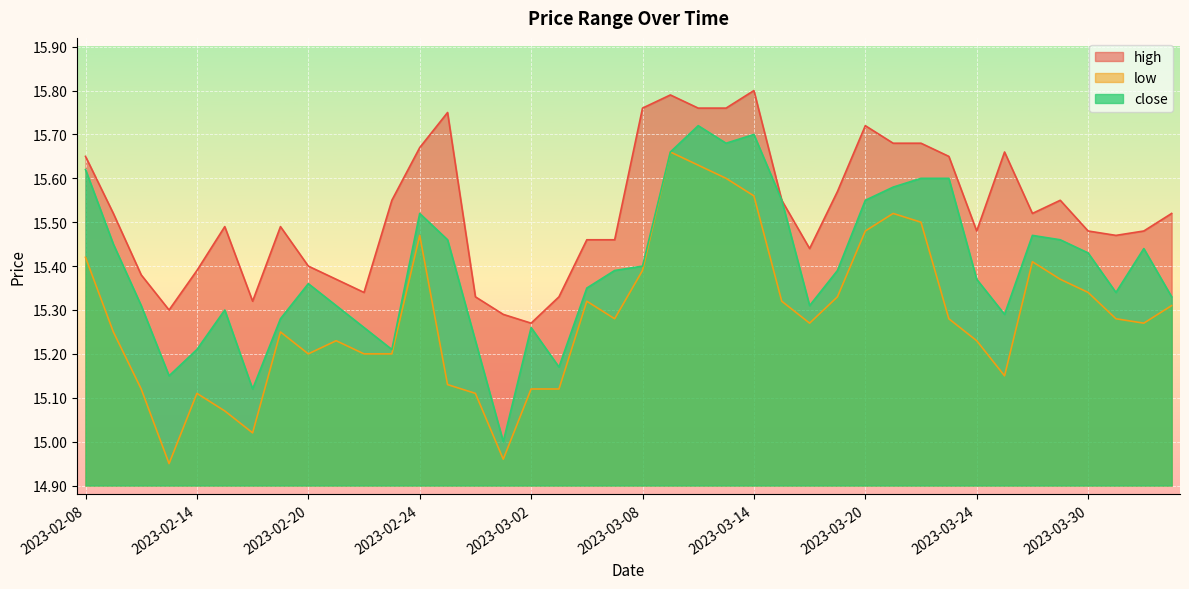

True or false: high and close cross at least once.

False